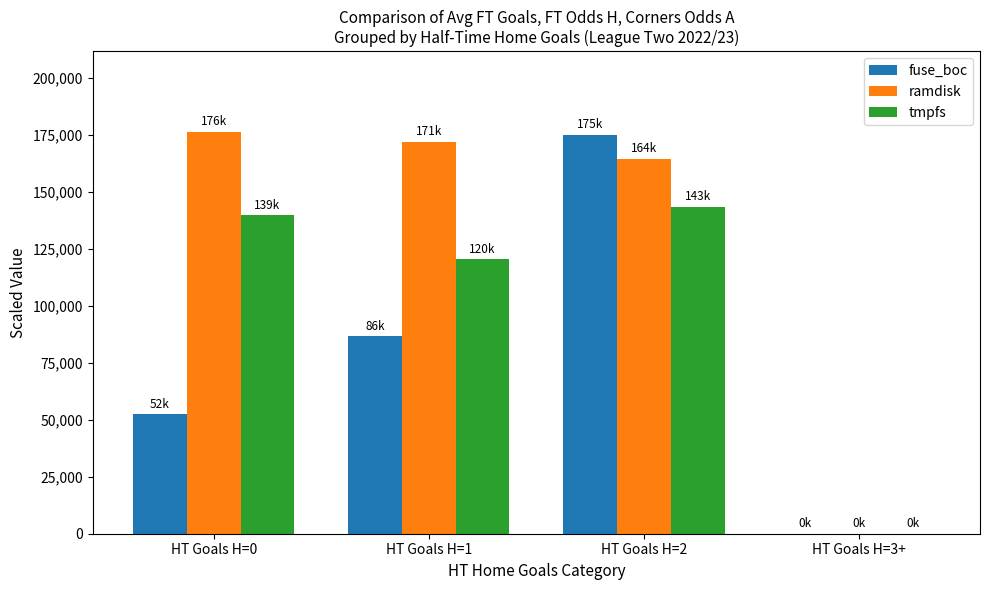

How many groups of bars are there?

4